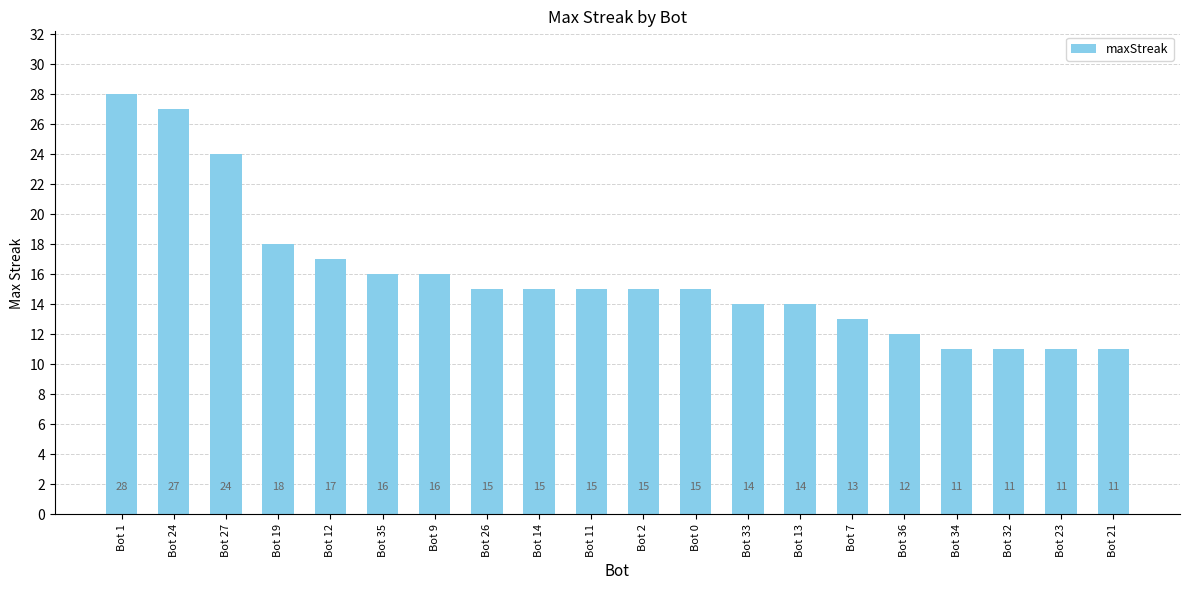

The chart shows a value of 14 at Bot 33. True or false?

True